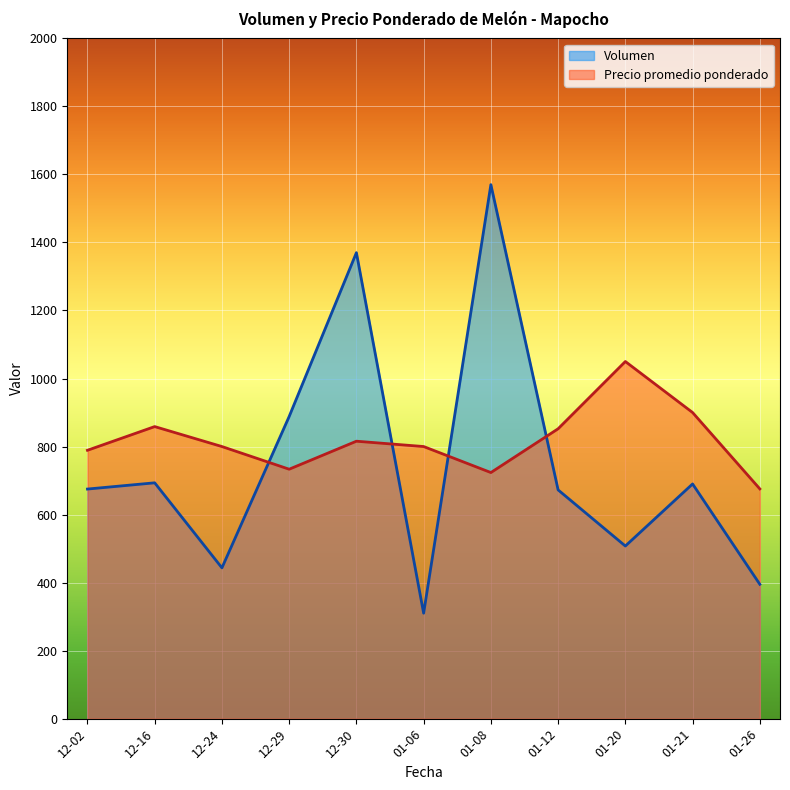

List the series in order of their peak value, lowest first.

Precio promedio ponderado, Volumen